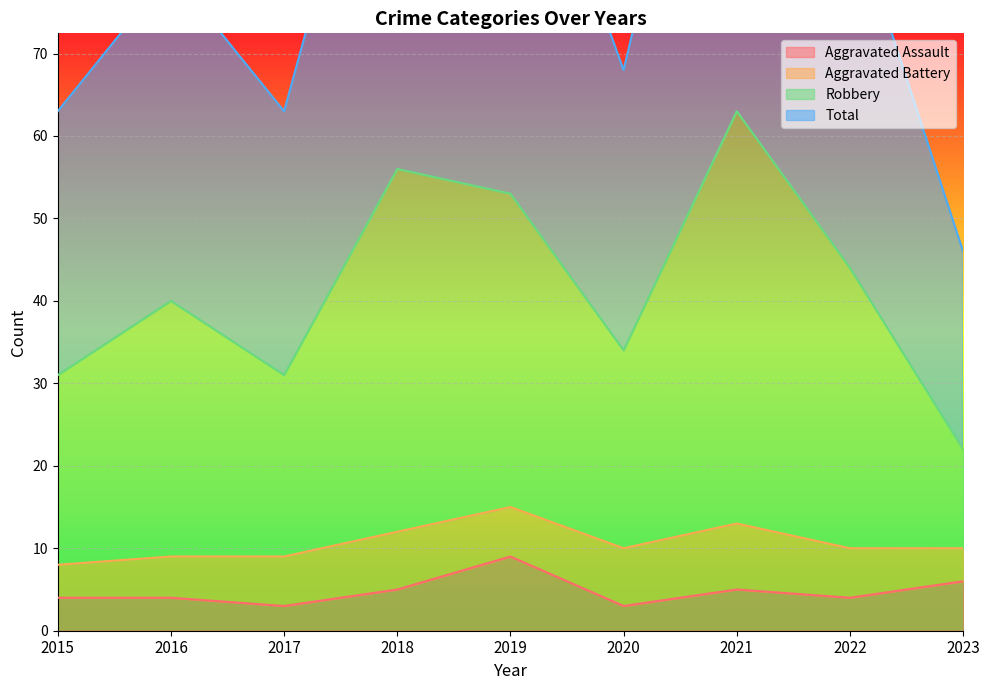

What is the spread (max minus min) of values at 2018?

108